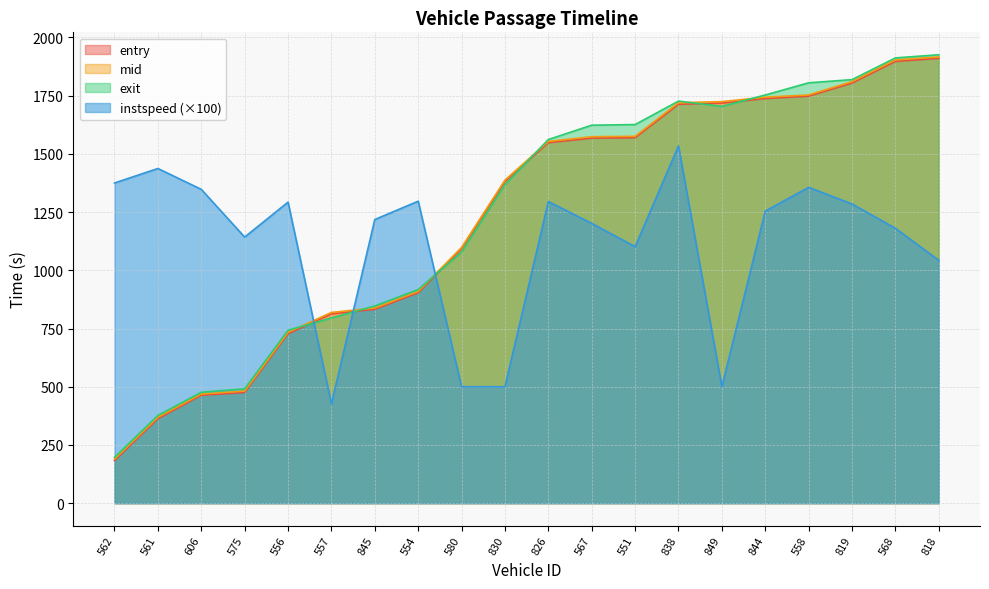

True or false: mid and entry intersect in this chart.

False